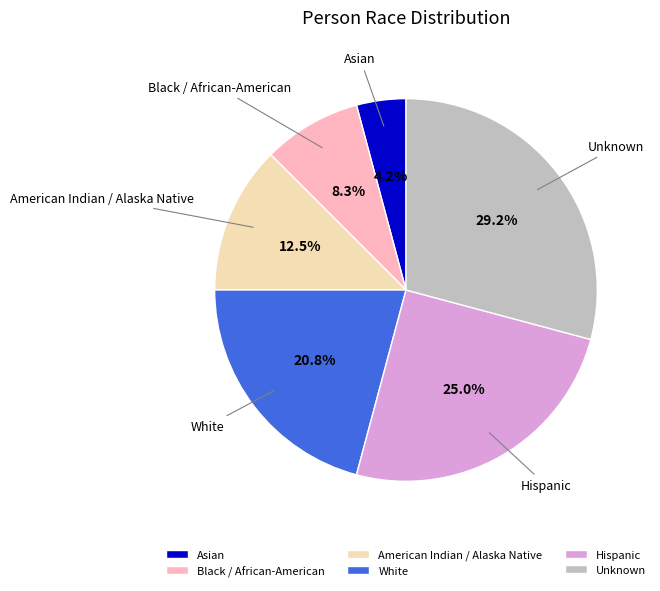

Is it true that Asian is 13% of the pie?

False